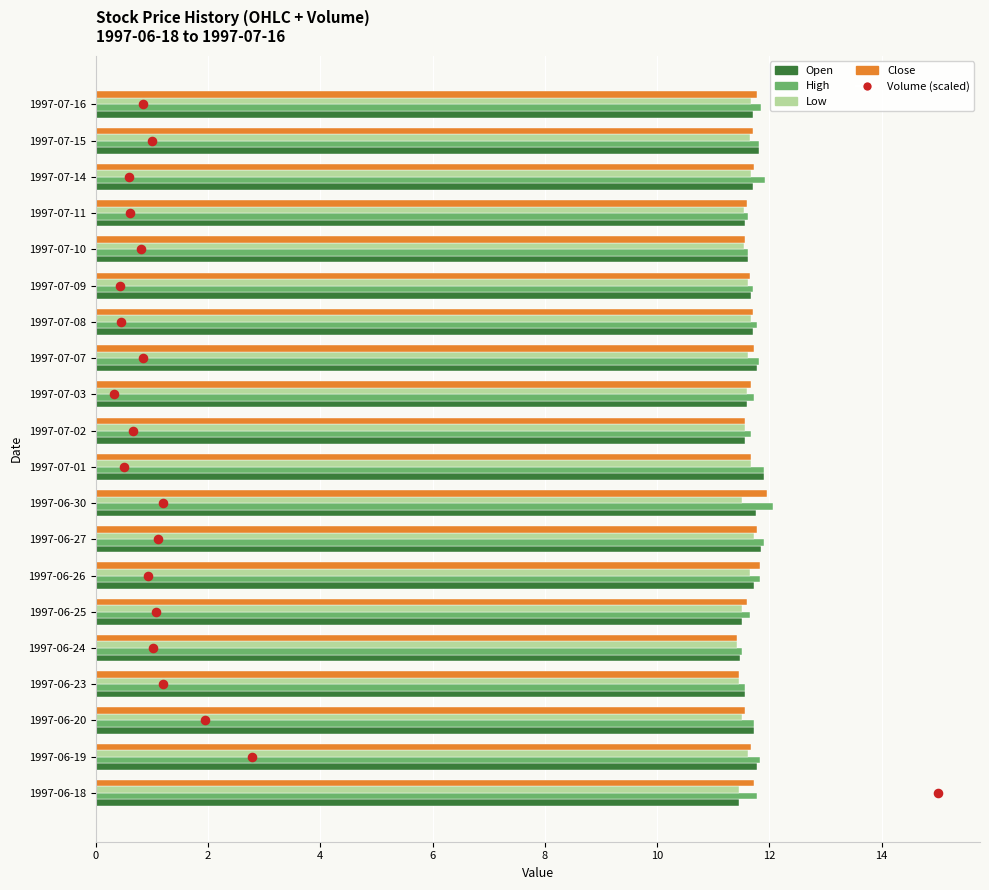

Is the value of Open at 1997-06-19 greater than the value of High at 1997-06-27?

No